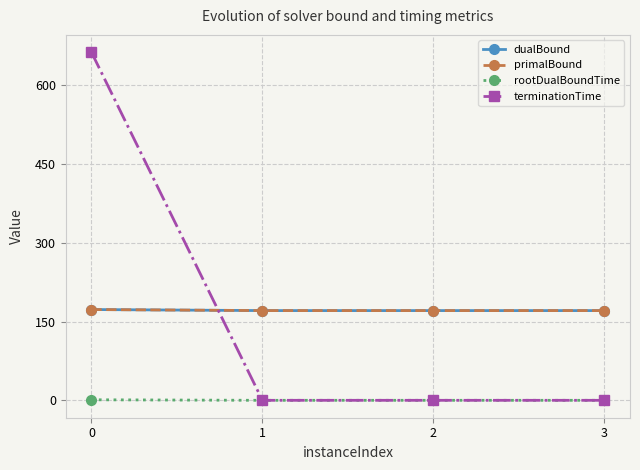

Does the chart display data point markers on the line(s)?

Yes